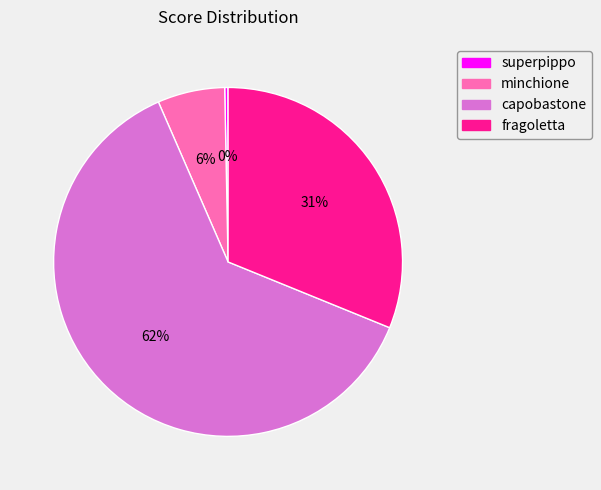

Which category has the smallest portion of the pie?

superpippo